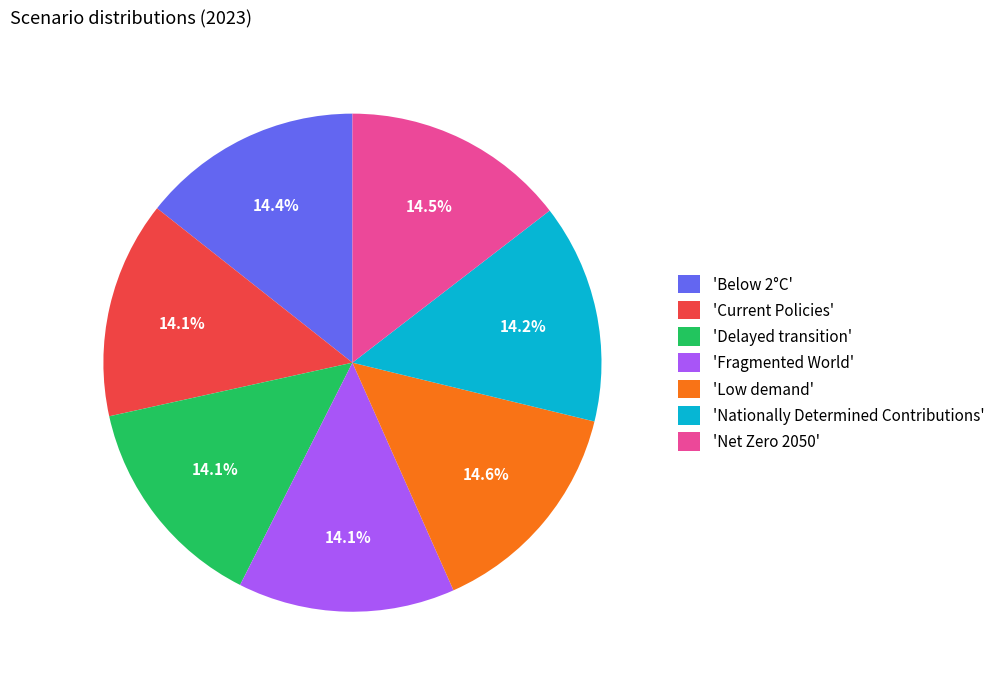

Do 'Below 2°C' and 'Current Policies' together represent more than half of the pie?

No